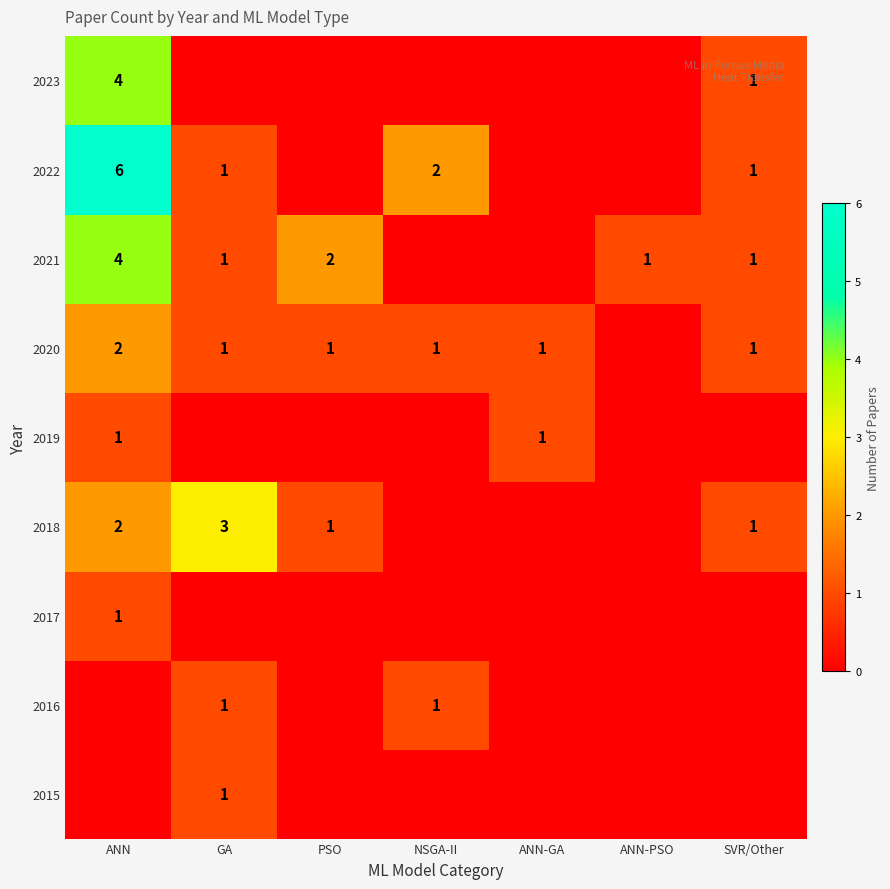

Is the value of 2019 at ANN-GA greater than the value of 2020 at ANN?

No